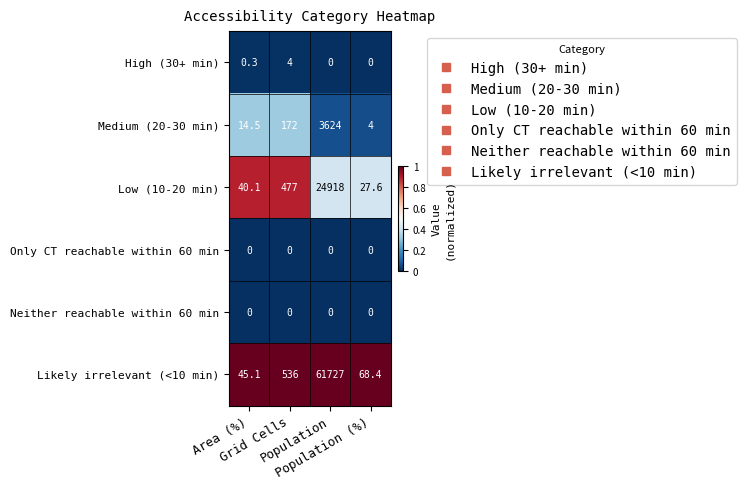

What is the average value of the Medium (20-30 min) series?

953.6